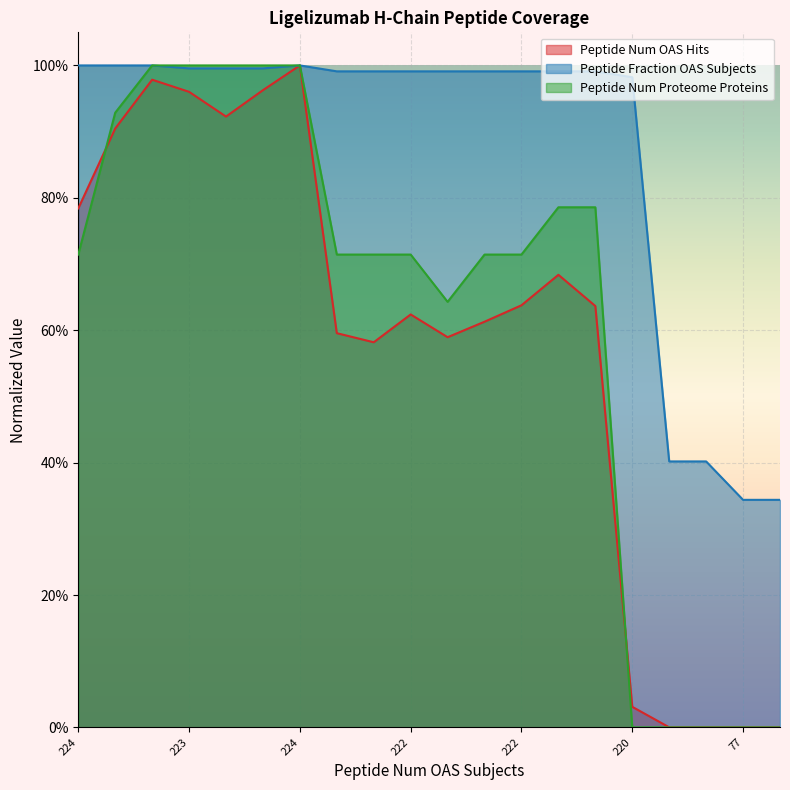

What are all the series names shown in the legend?

Peptide Num OAS Hits, Peptide Fraction OAS Subjects, Peptide Num Proteome Proteins